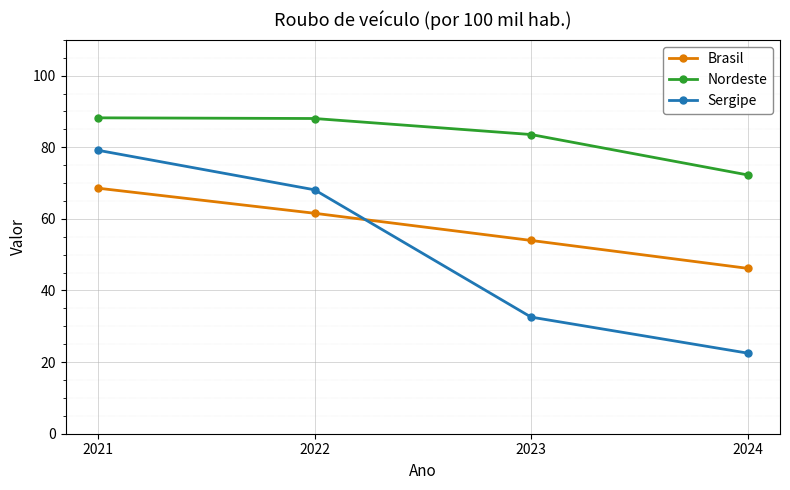

Which label corresponds to the smallest value in the chart?

2024